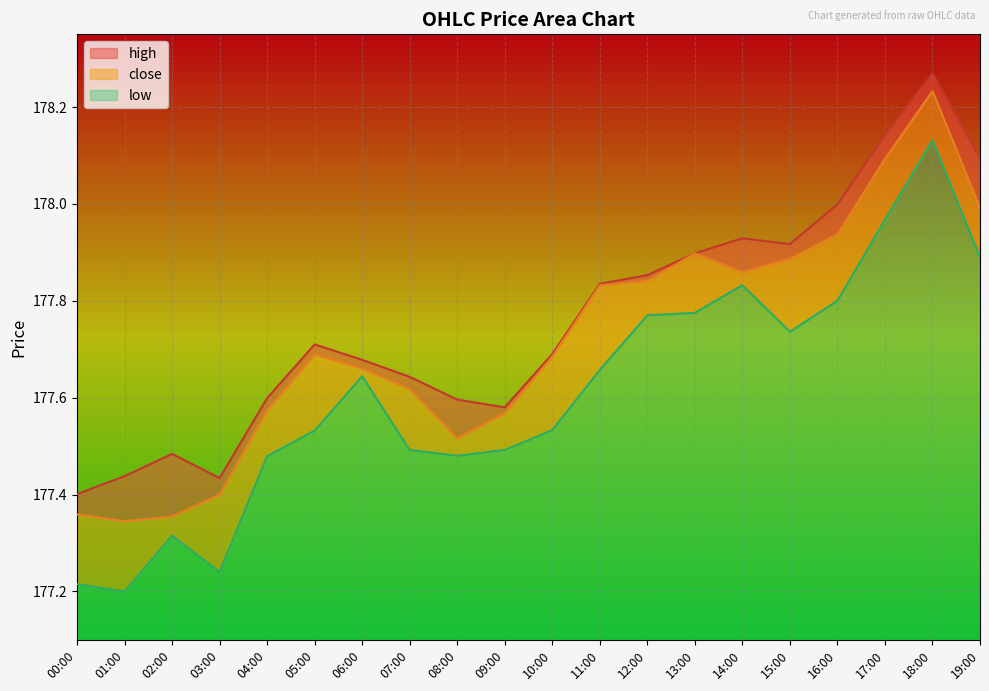

True or false: low and close intersect in this chart.

False